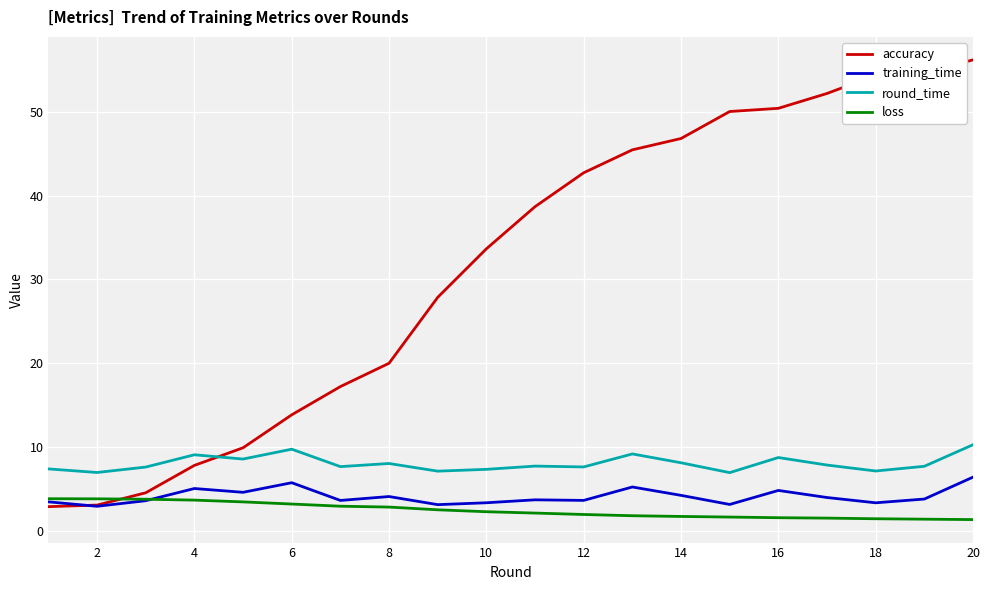

What are all the series names shown in the legend?

accuracy, training_time, round_time, loss